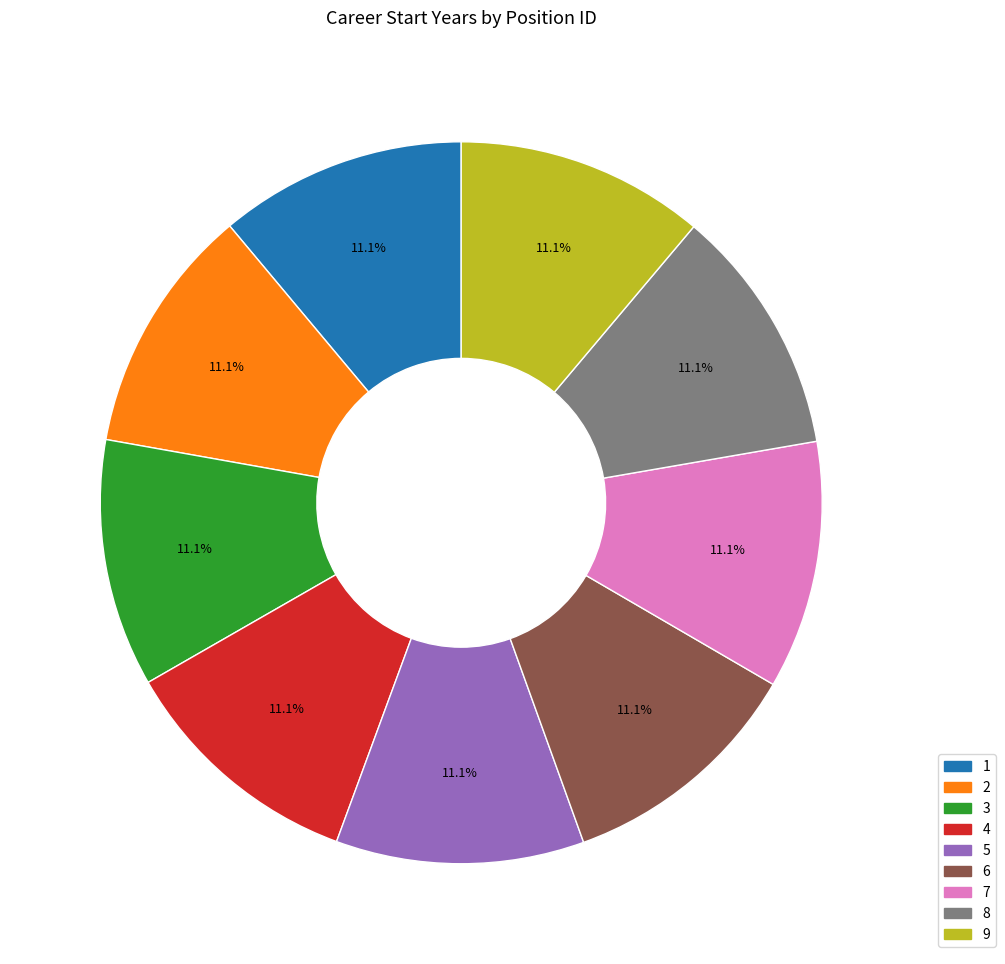

Is there a majority slice in this chart?

No